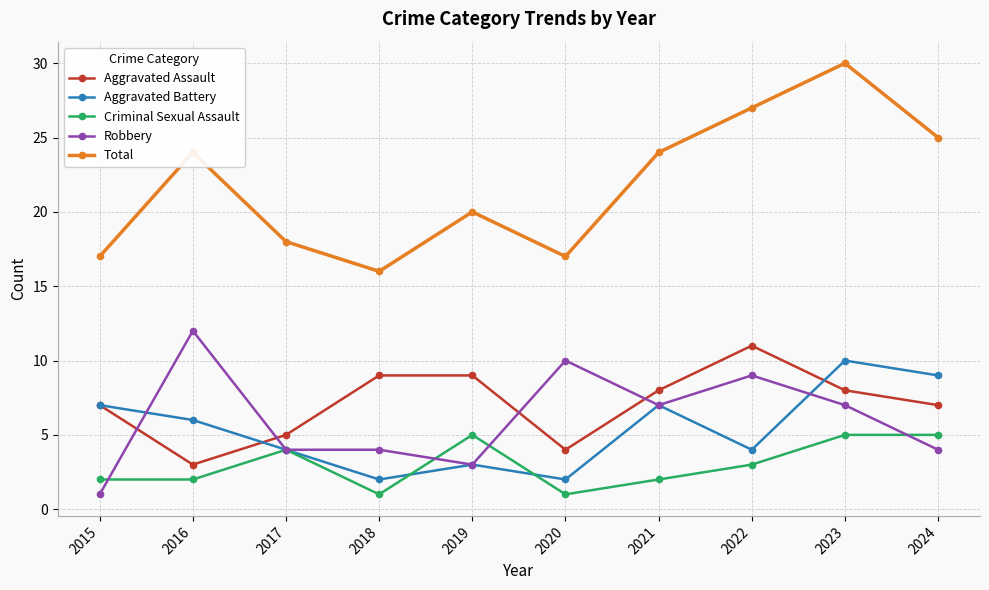

What is the difference between the maximum and minimum values in the Aggravated Battery series?

8